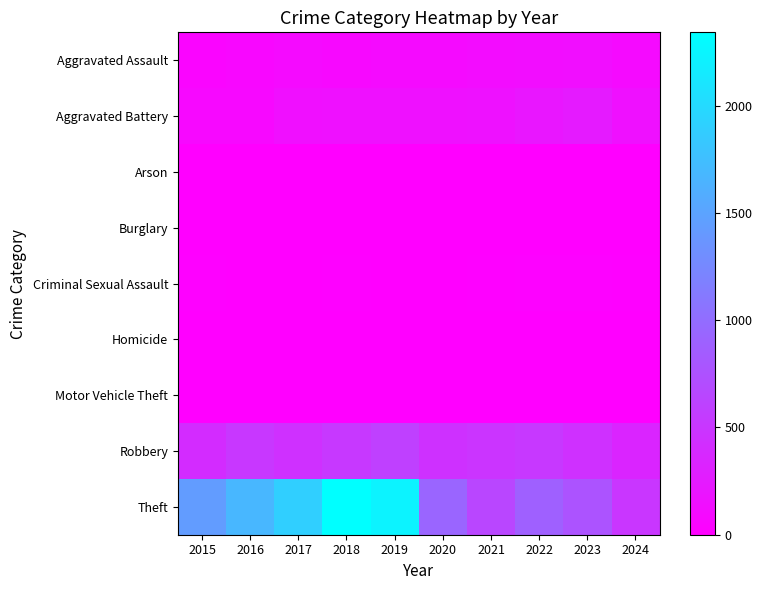

Reading left to right, transcribe all the data shown in this chart.

Aggravated Assault: 2015=46	2016=71	2017=95	2018=77	2019=98	2020=94	2021=110	2022=121	2023=130	2024=96
Aggravated Battery: 2015=82	2016=82	2017=142	2018=152	2019=148	2020=150	2021=163	2022=202	2023=244	2024=150
Arson: 2015=3	2016=0	2017=0	2018=1	2019=1	2020=1	2021=2	2022=5	2023=2	2024=1
Burglary: 2015=0	2016=0	2017=2	2018=0	2019=1	2020=0	2021=1	2022=0	2023=0	2024=0
Criminal Sexual Assault: 2015=12	2016=8	2017=8	2018=11	2019=8	2020=3	2021=14	2022=24	2023=22	2024=15
Homicide: 2015=0	2016=1	2017=1	2018=1	2019=2	2020=3	2021=4	2022=5	2023=2	2024=3
Motor Vehicle Theft: 2015=1	2016=4	2017=2	2018=1	2019=1	2020=3	2021=2	2022=2	2023=6	2024=2
Robbery: 2015=395	2016=510	2017=446	2018=520	2019=591	2020=450	2021=484	2022=521	2023=440	2024=345
Theft: 2015=1429	2016=1676	2017=1896	2018=2342	2019=2230	2020=930	2021=642	2022=880	2023=766	2024=496